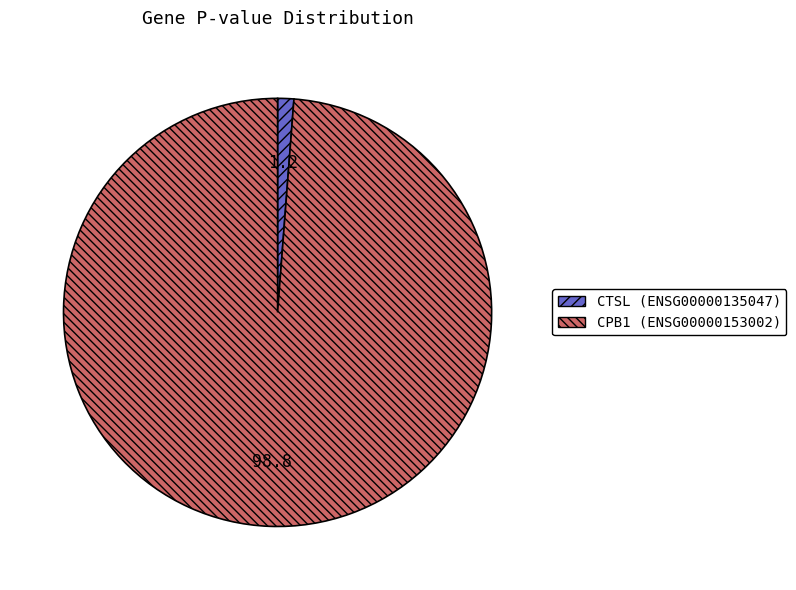

Is it true that CPB1 (ENSG00000153002) is 99% of the pie?

True